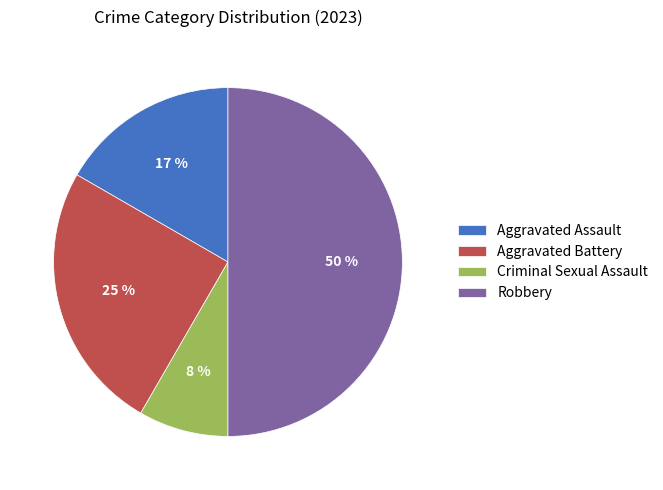

To the nearest percent, what percentage of the pie is Criminal Sexual Assault?

8%